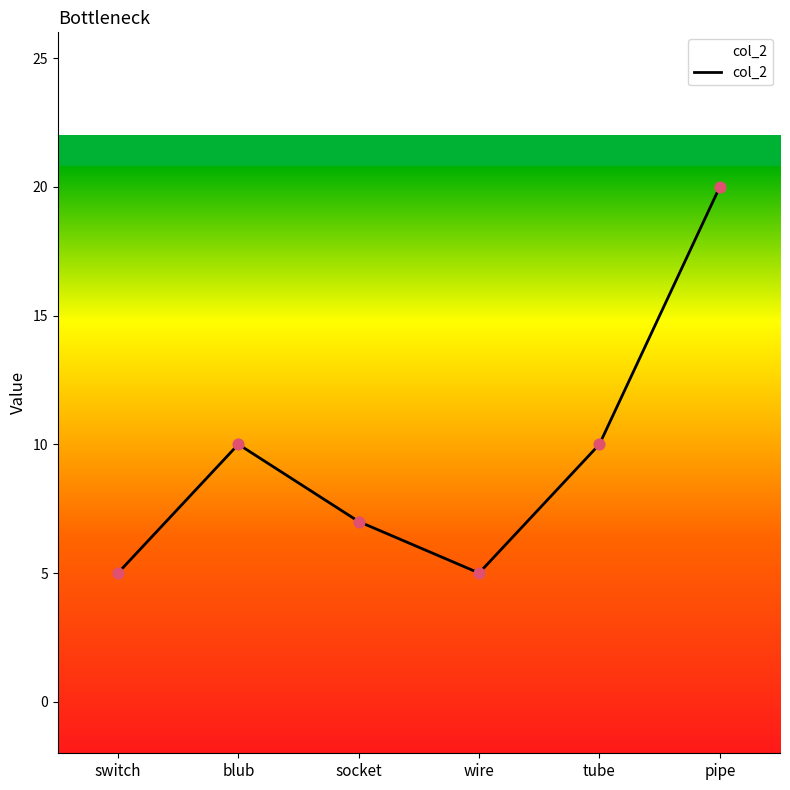

Which has a higher value, pipe or tube?

pipe